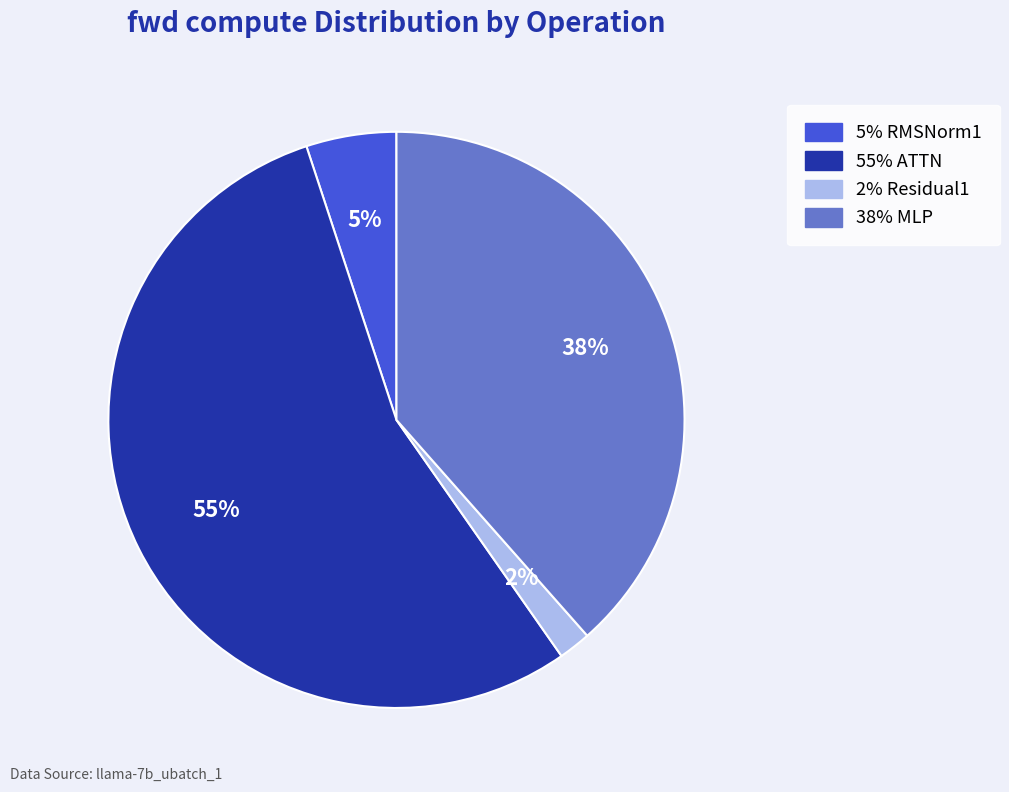

Does any single category account for the majority?

Yes